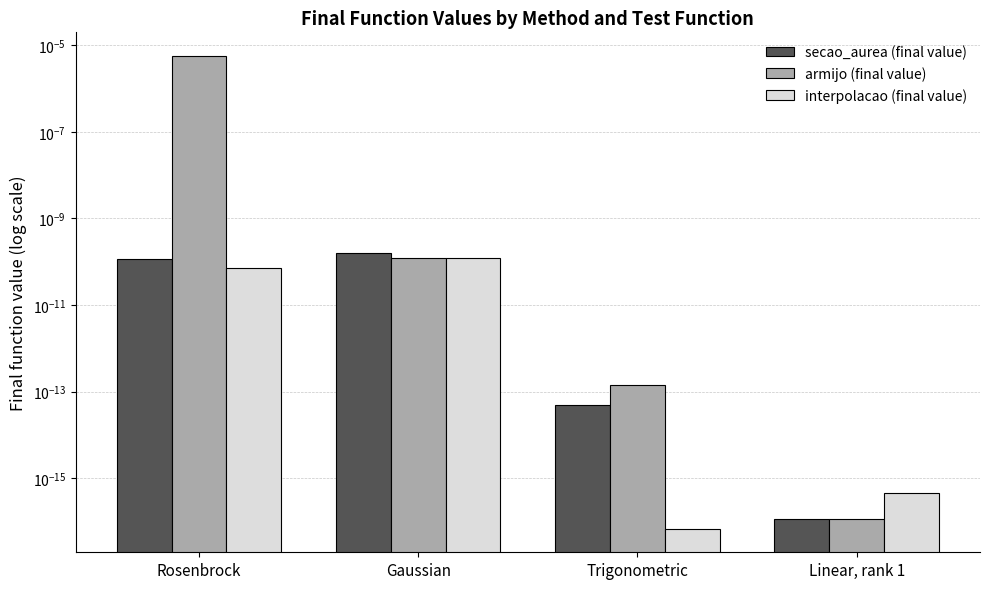

Does the chart contain any negative values?

No